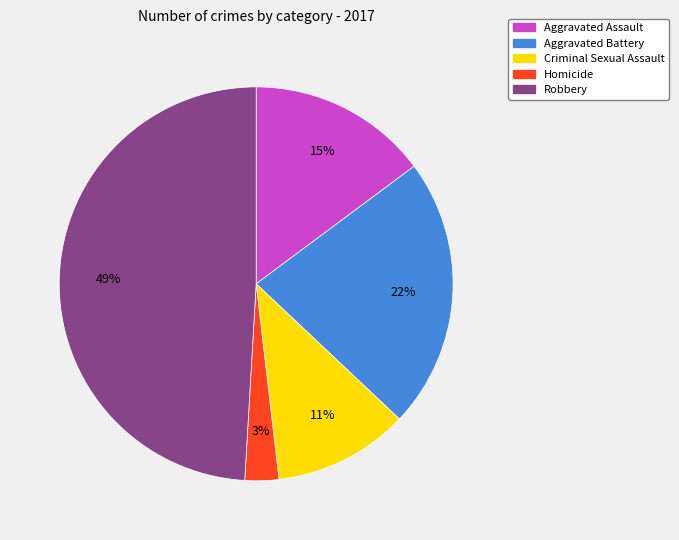

Is Criminal Sexual Assault the majority of the pie?

No